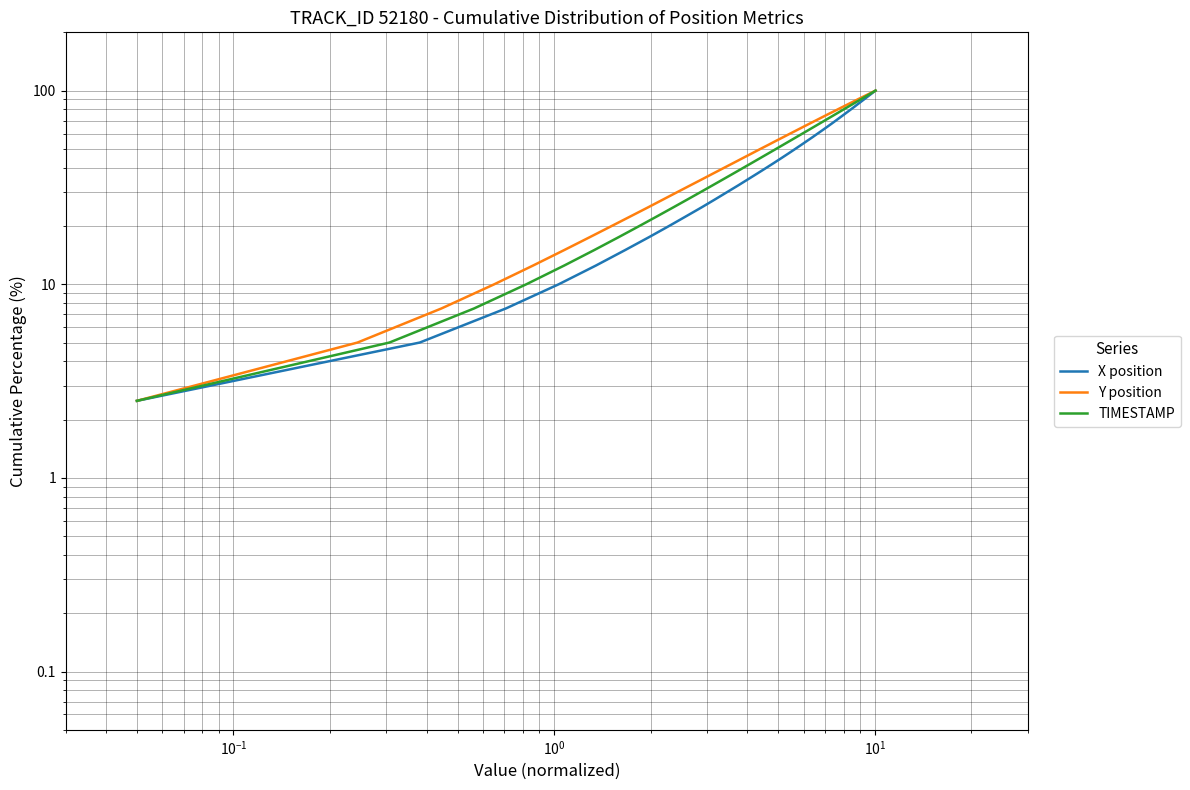

True or false: X position has more than 1 interior local peaks.

False